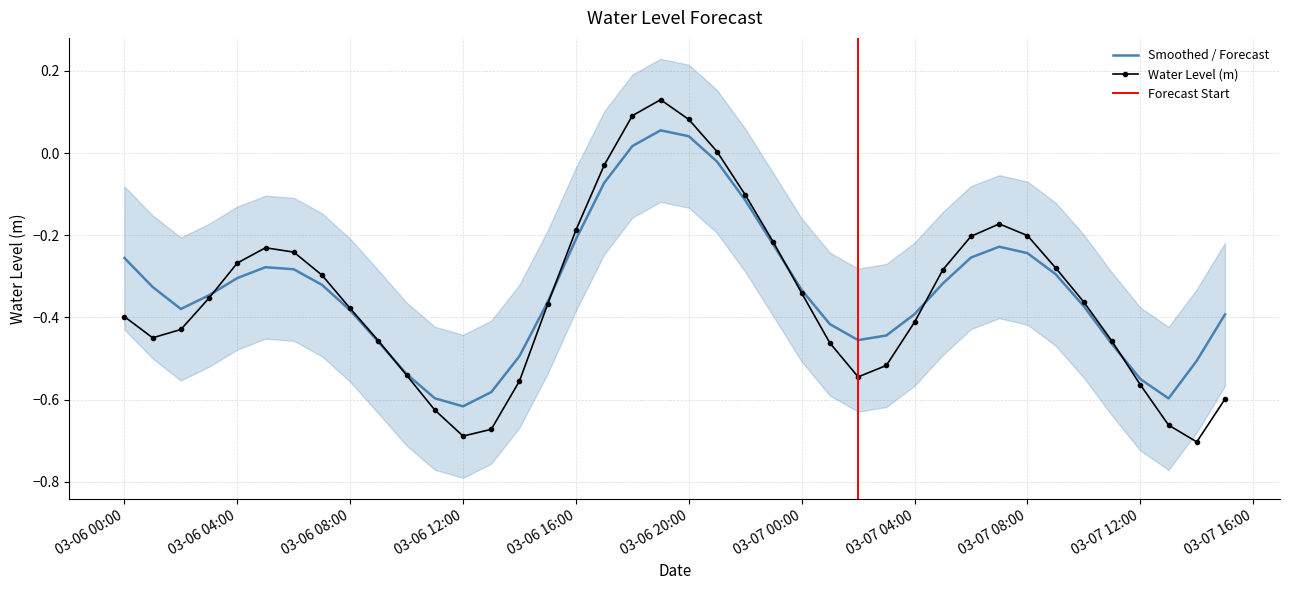

What is the label of the 19th point from the left?

2024-03-06 18:00:00